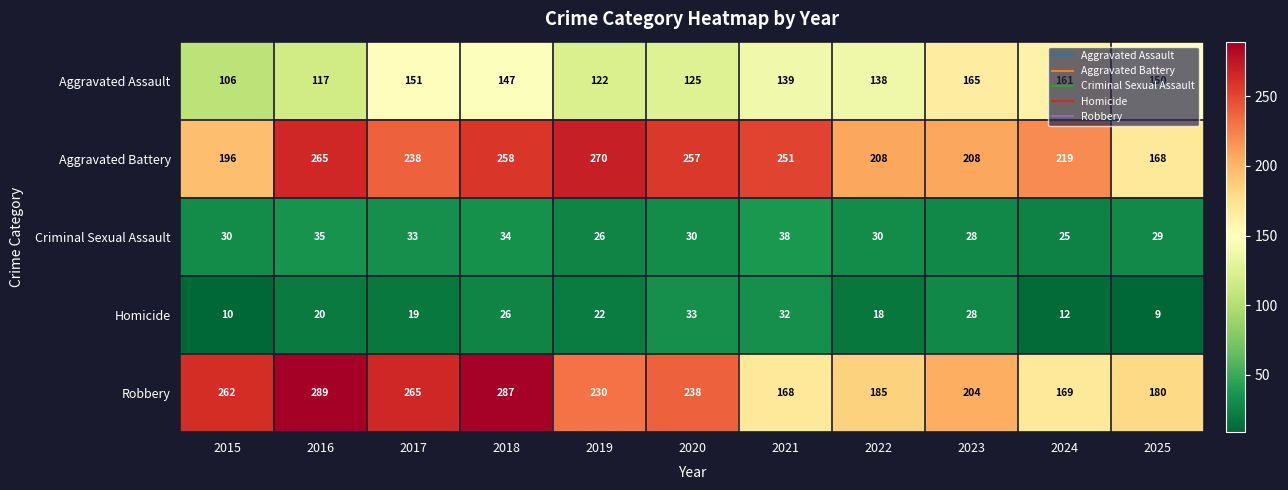

What is the total value across all series at 2017?

706